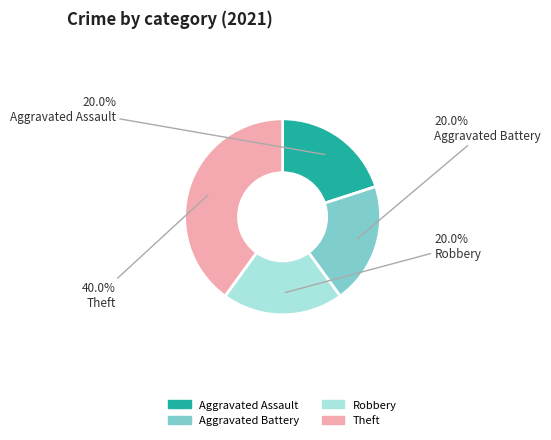

Is there a majority slice in this chart?

No